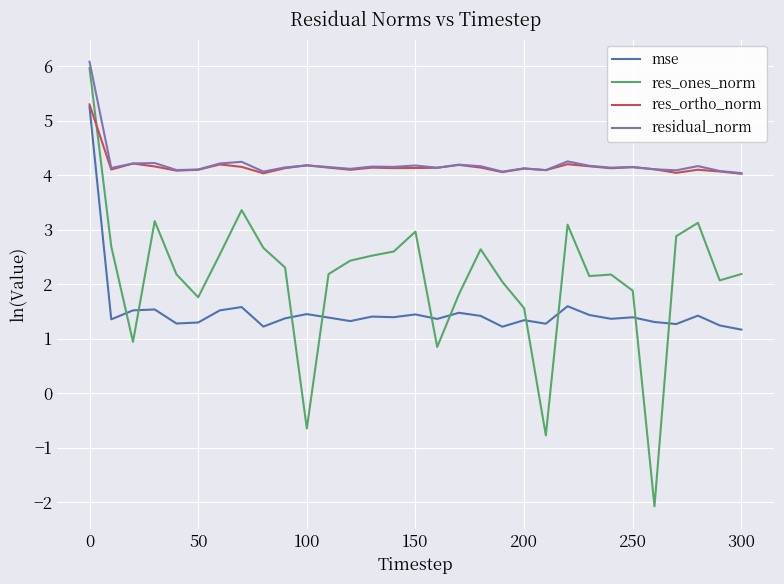

Which series has the largest range (max minus min)?

res_ones_norm